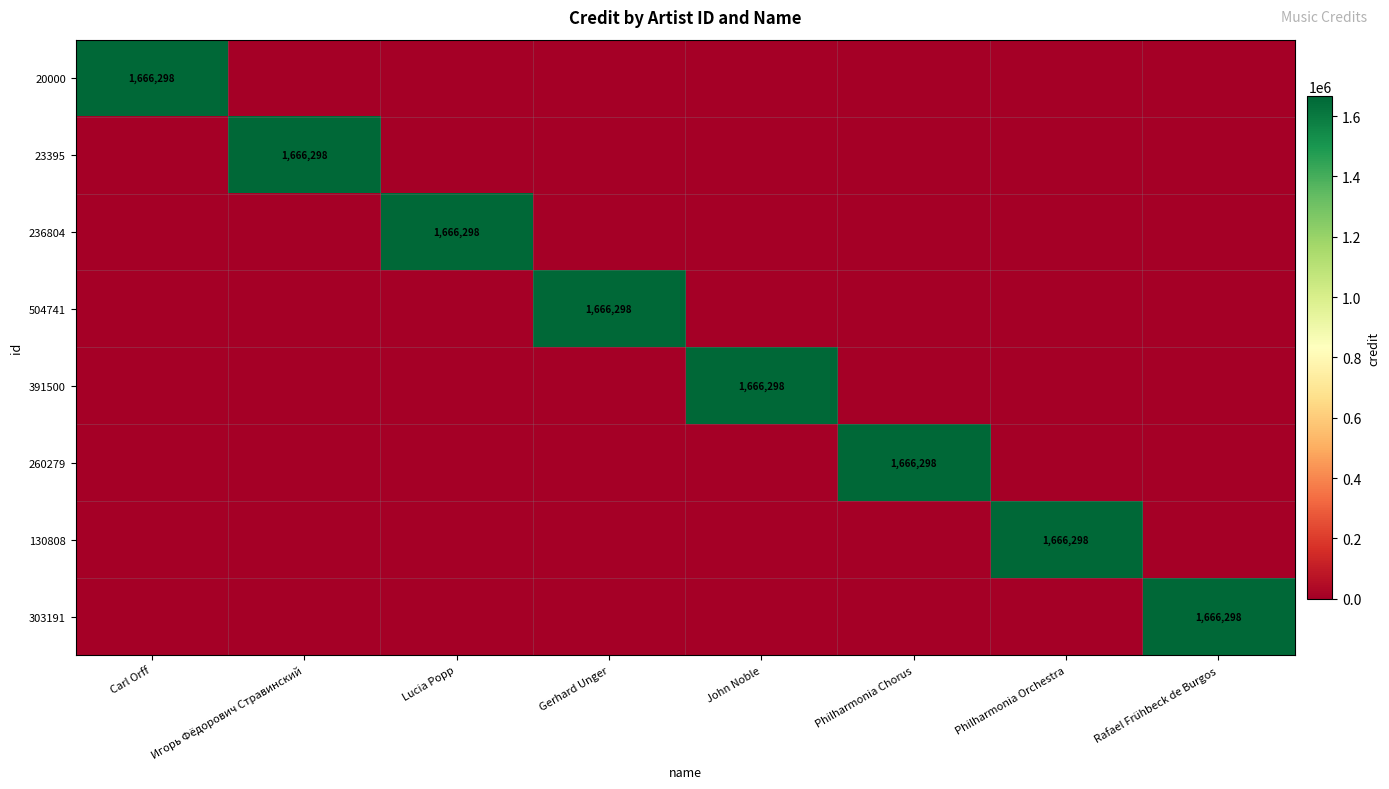

At which label does 303191 reach its peak?

Rafael Frühbeck de Burgos